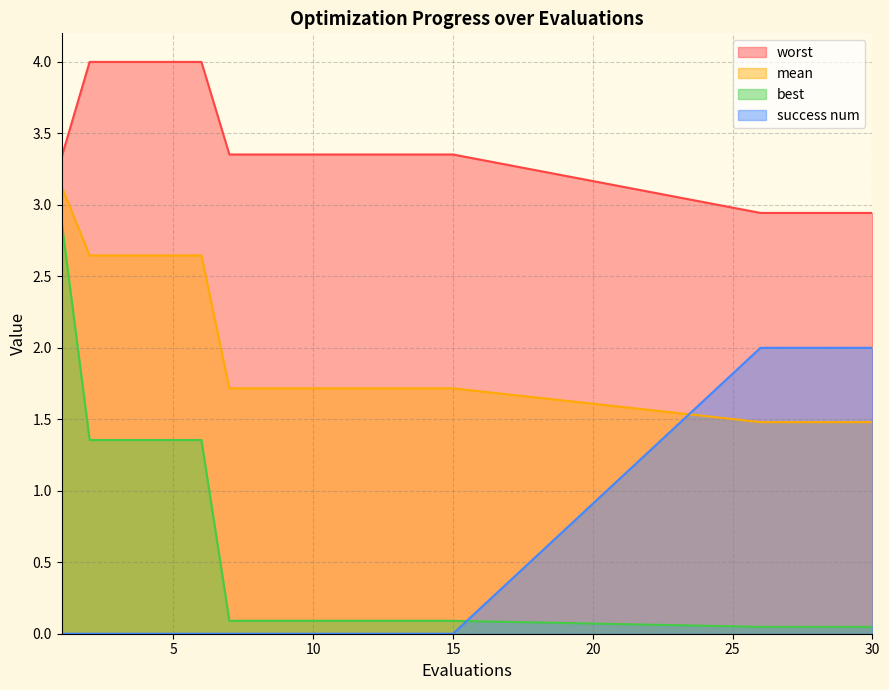

What are all the series names shown in the legend?

worst, mean, best, success num